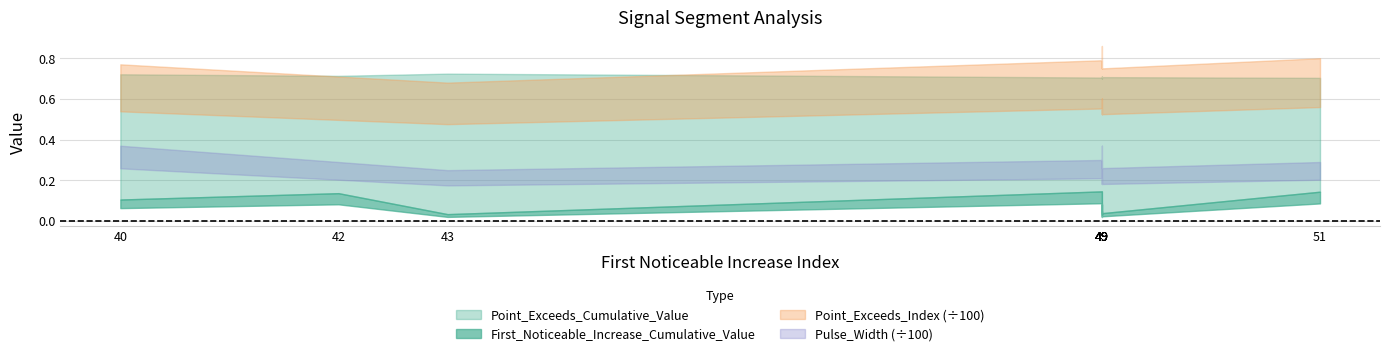

Which series changed the most between 49 and 49?

Point_Exceeds_Index